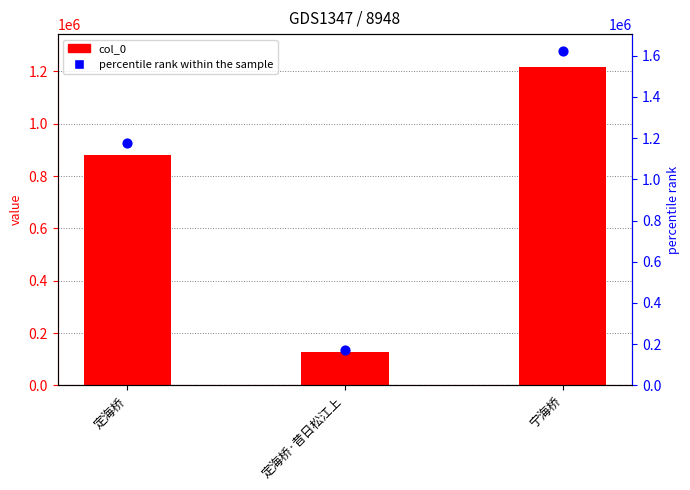

At which category is the sum across all series the highest?

宁海桥